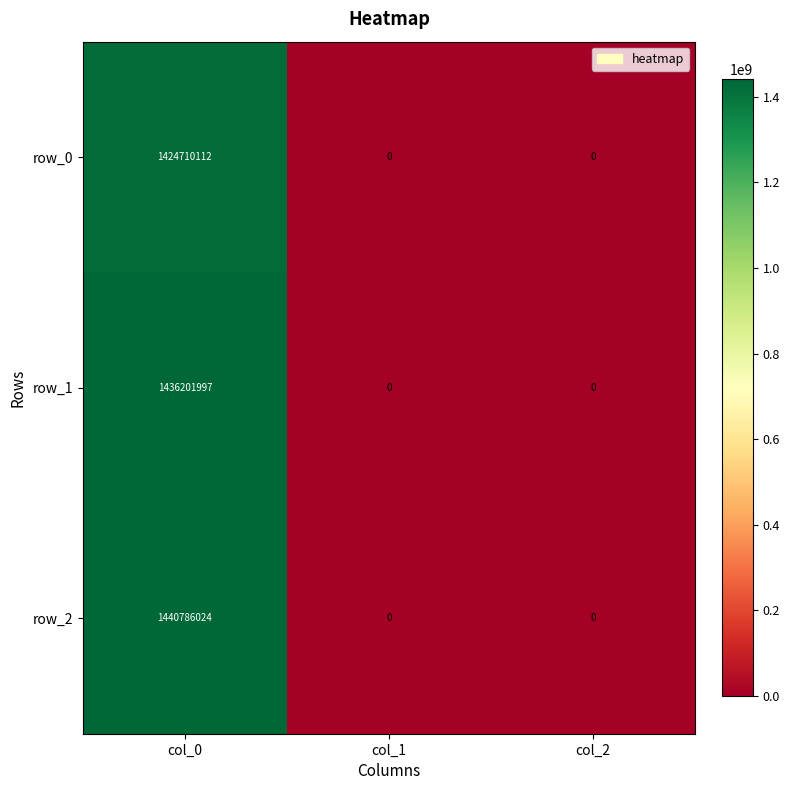

Reading left to right, extract all data points from this chart.

row_0: 1424710112	0	0
row_1: 1436201997	0	0
row_2: 1440786024	0	0